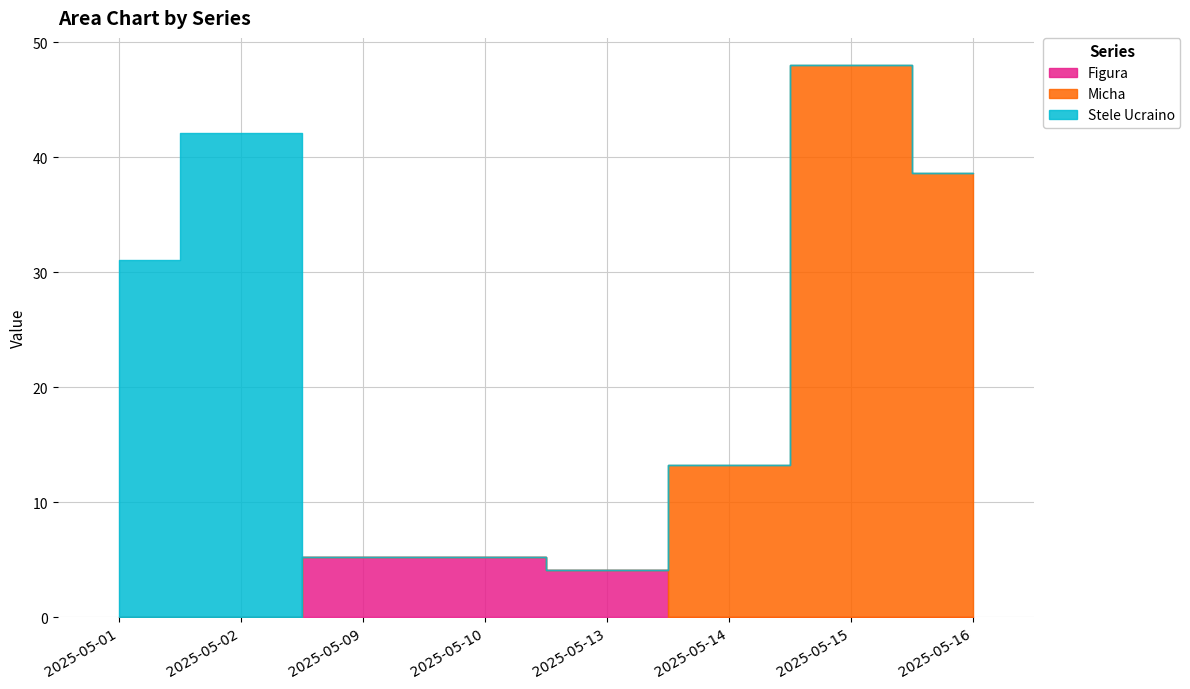

The Micha series shows 0.0 at 2025-05-10. True or false?

True